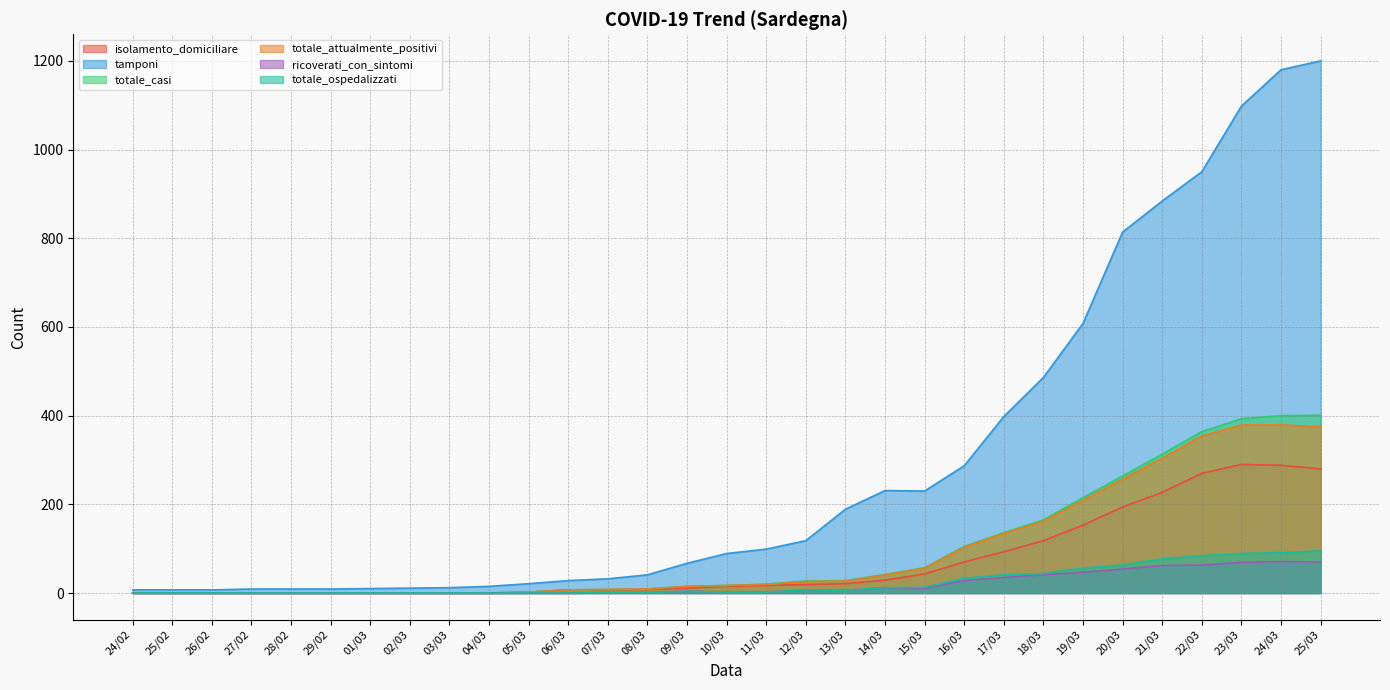

What is the label of the 2nd point from the right?

24/03